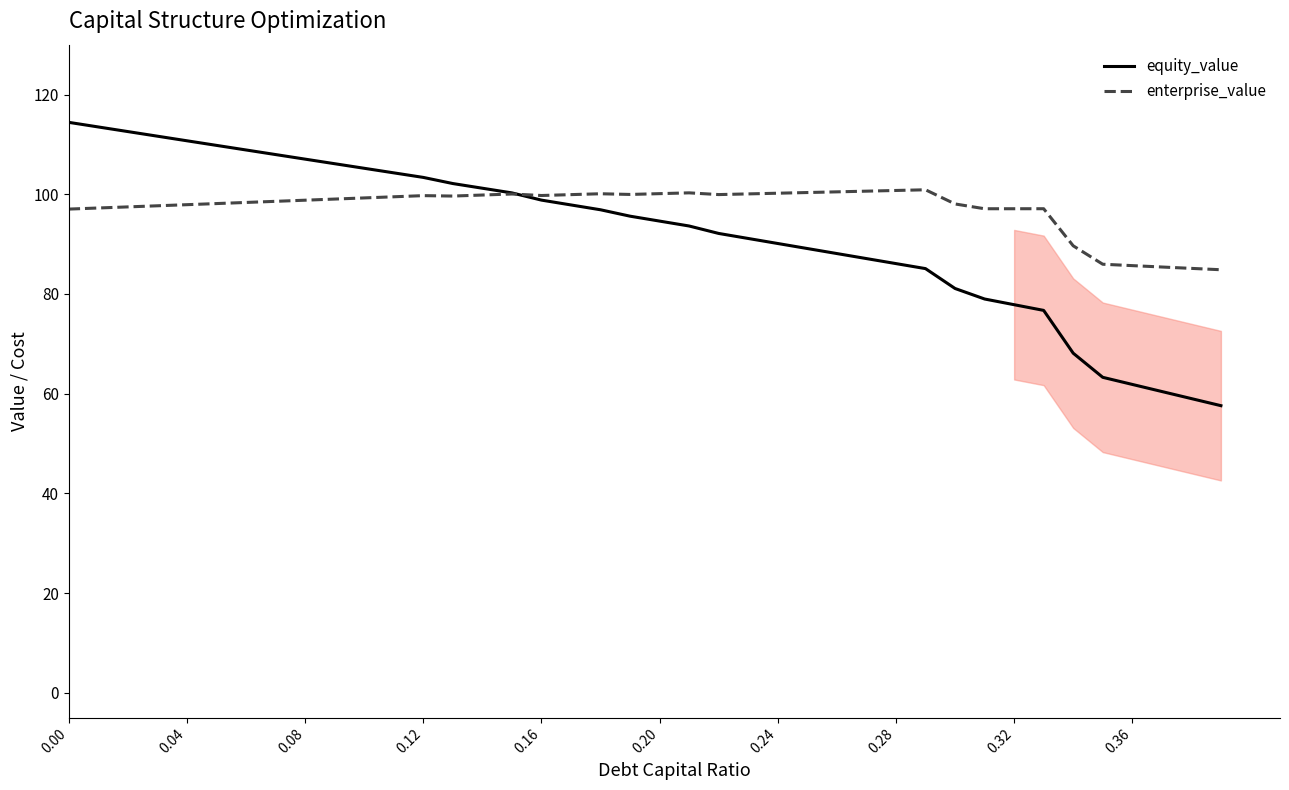

List the series in order of their peak value, highest first.

equity_value, enterprise_value